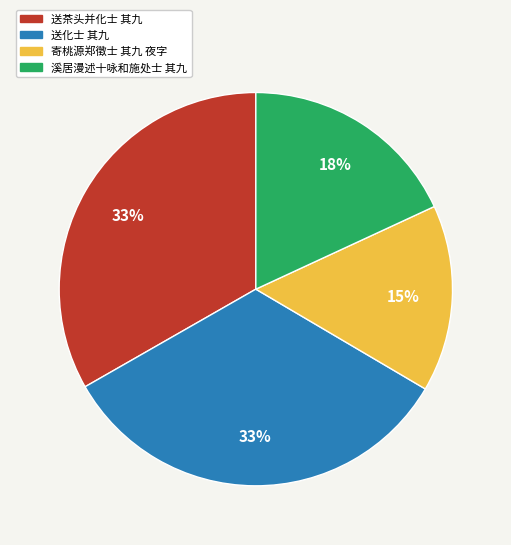

What percentage is the 送茶头并化士 其九 slice, to the nearest percent?

33%